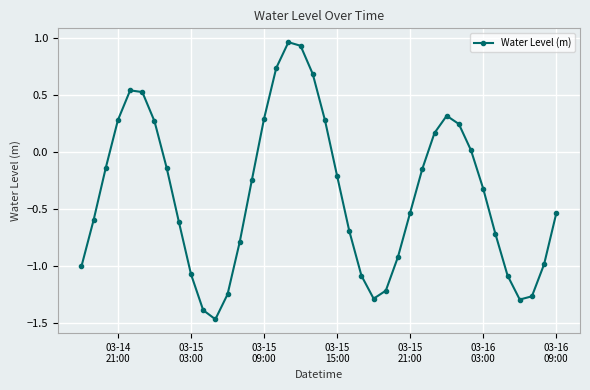

What is the average value?

-0.4